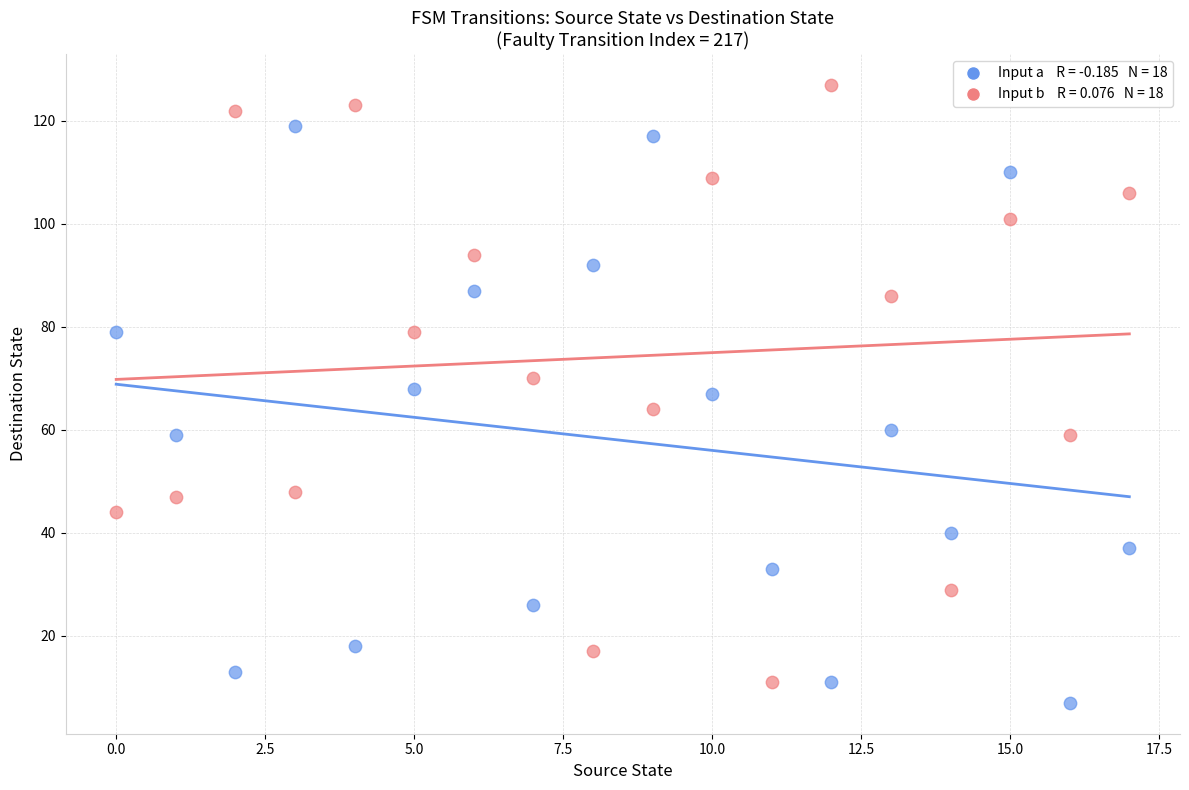

Across all data points, what is the range of Y values (max minus min)?

120